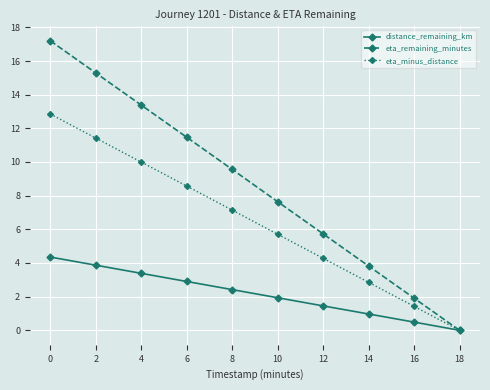

List the series in order of their peak value, lowest first.

distance_remaining_km, eta_minus_distance, eta_remaining_minutes